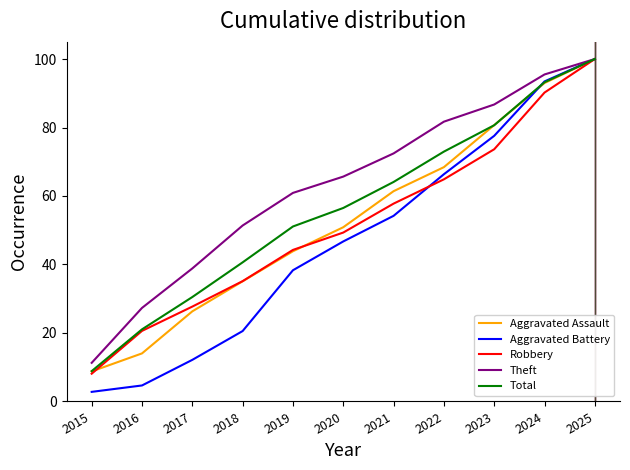

Reading left to right, list all the values displayed in this chart.

Aggravated Assault: 8.8	14.0	26.3	35.1	43.9	50.9	61.4	68.4	80.7	93.0	100.0
Aggravated Battery: 2.8	4.7	12.1	20.6	38.3	46.7	54.2	66.4	77.6	93.5	100.0
Robbery: 8.1	20.6	27.7	35.1	44.3	49.3	57.8	64.9	73.6	90.2	100.0
Theft: 11.3	27.3	38.8	51.4	60.9	65.7	72.4	81.7	86.7	95.5	100.0
Total: 8.9	21.1	30.5	40.6	51.1	56.5	64.1	73.0	80.7	93.2	100.0